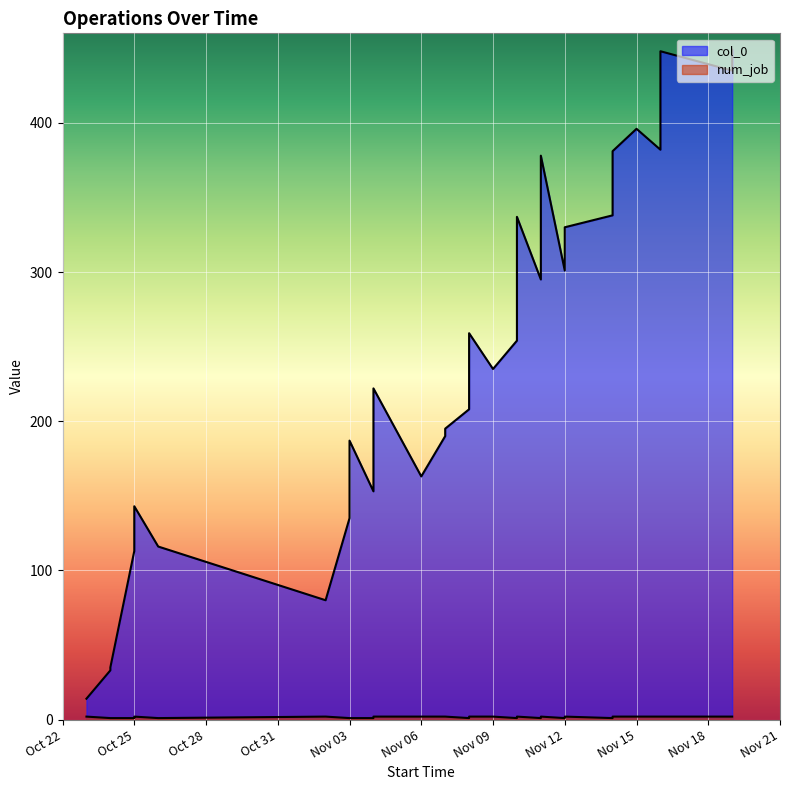

Does the chart display data point markers on the line(s)?

No